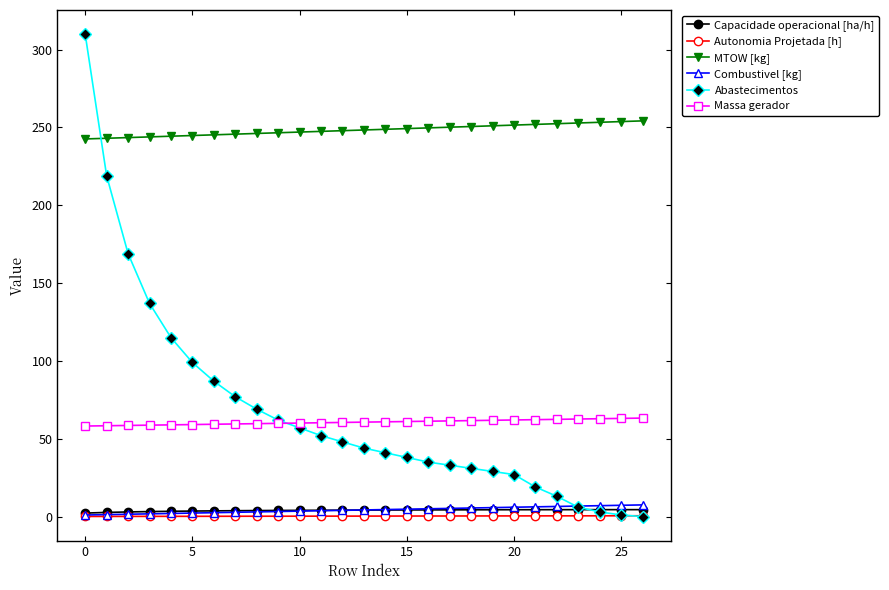

What is the maximum value for Abastecimentos?

310.0